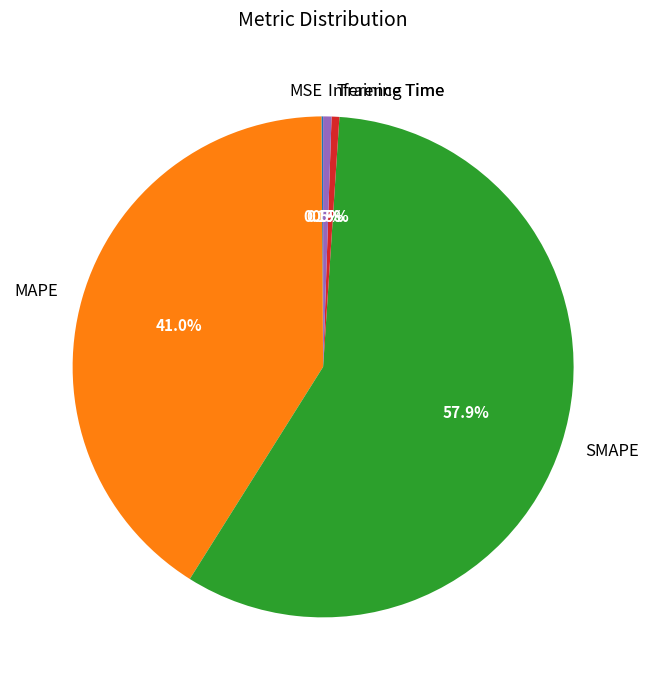

What is the largest slice in the pie chart?

SMAPE